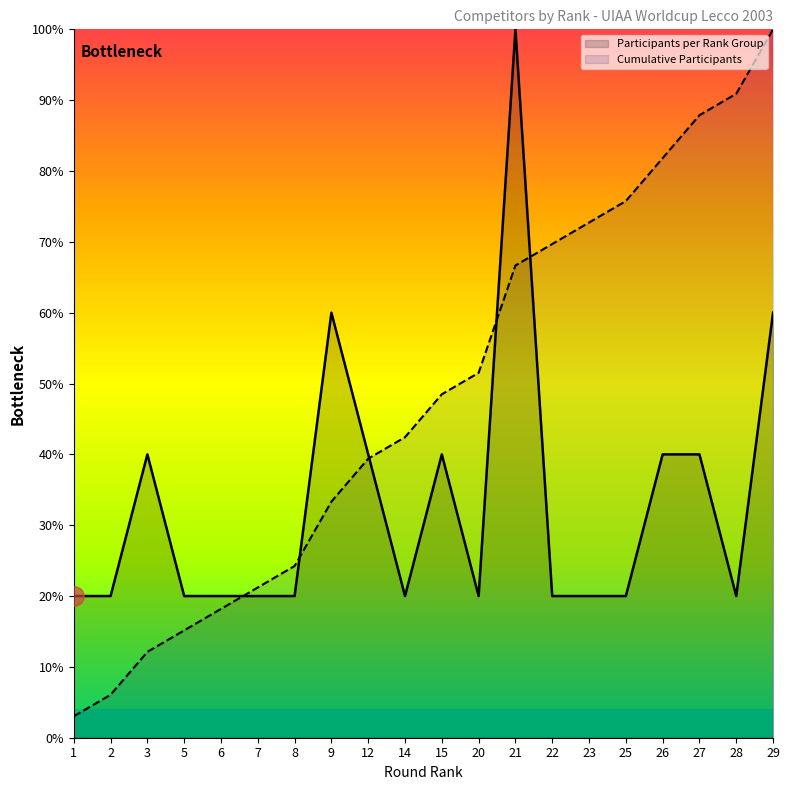

At which category is the sum across all series the highest?

21